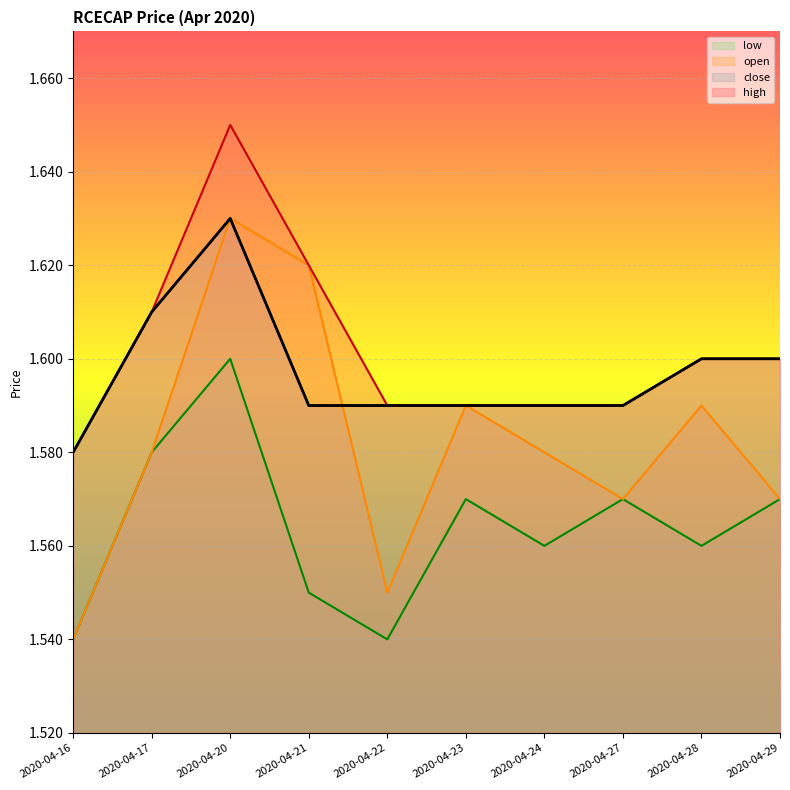

The value of high at 2020-04-27 is 1.6. True or false?

True